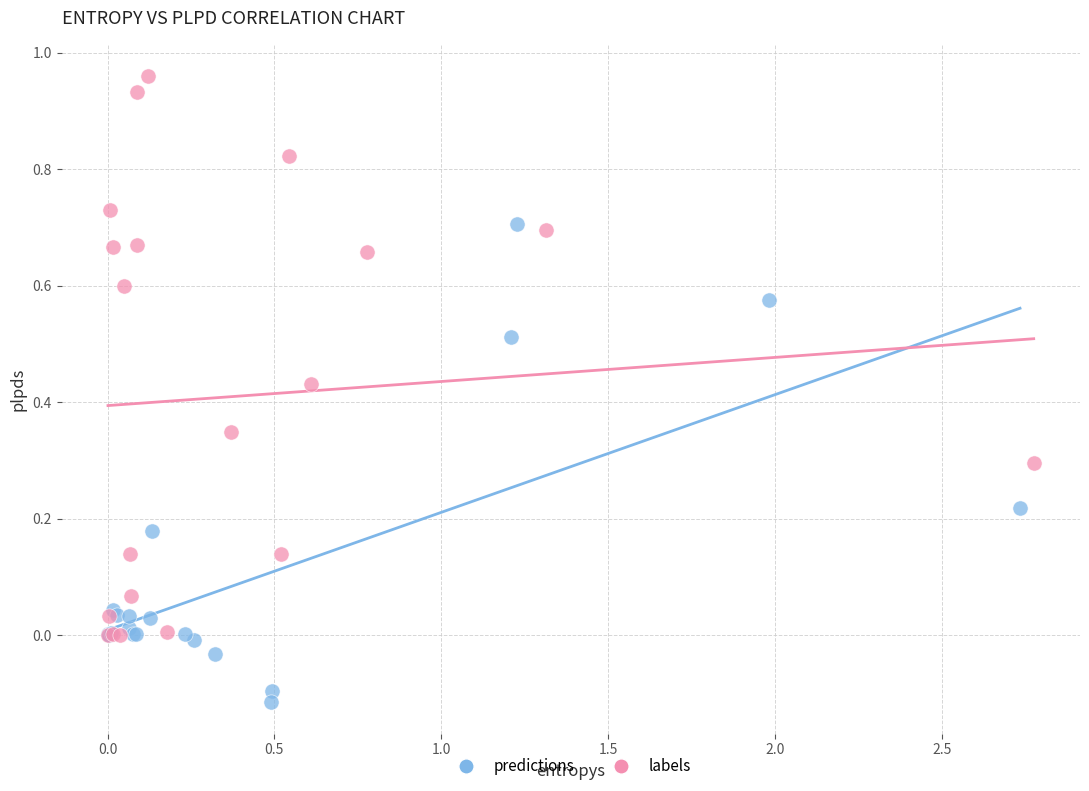

Which series contains the lowest Y value?

predictions